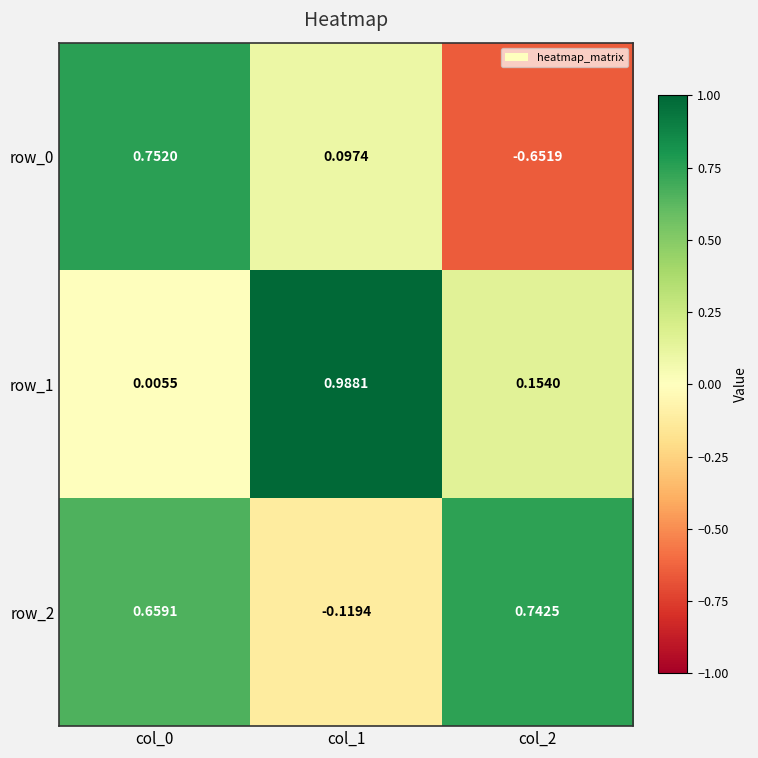

Is the value of row_2 at col_0 greater than the value of row_1 at col_1?

No